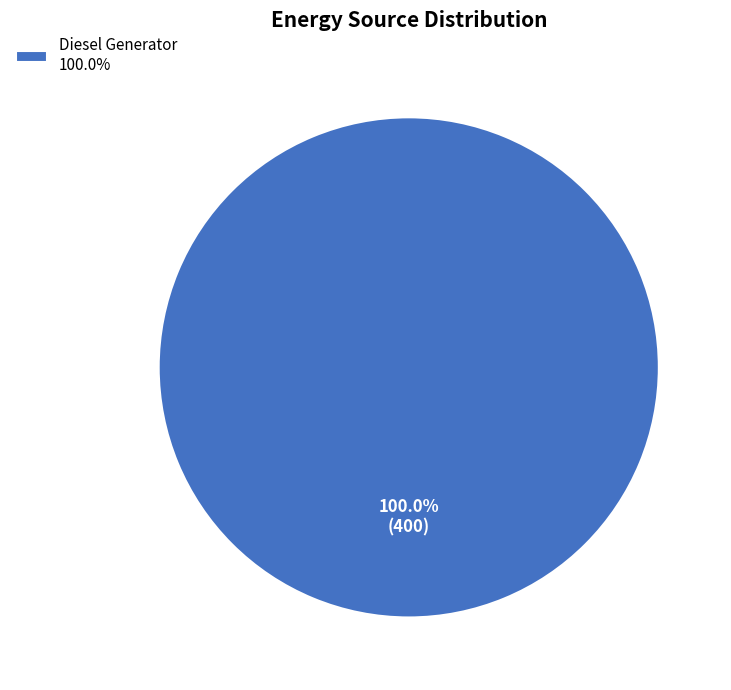

Rank the categories by value from lowest to highest.

Diesel Generator 100.0%